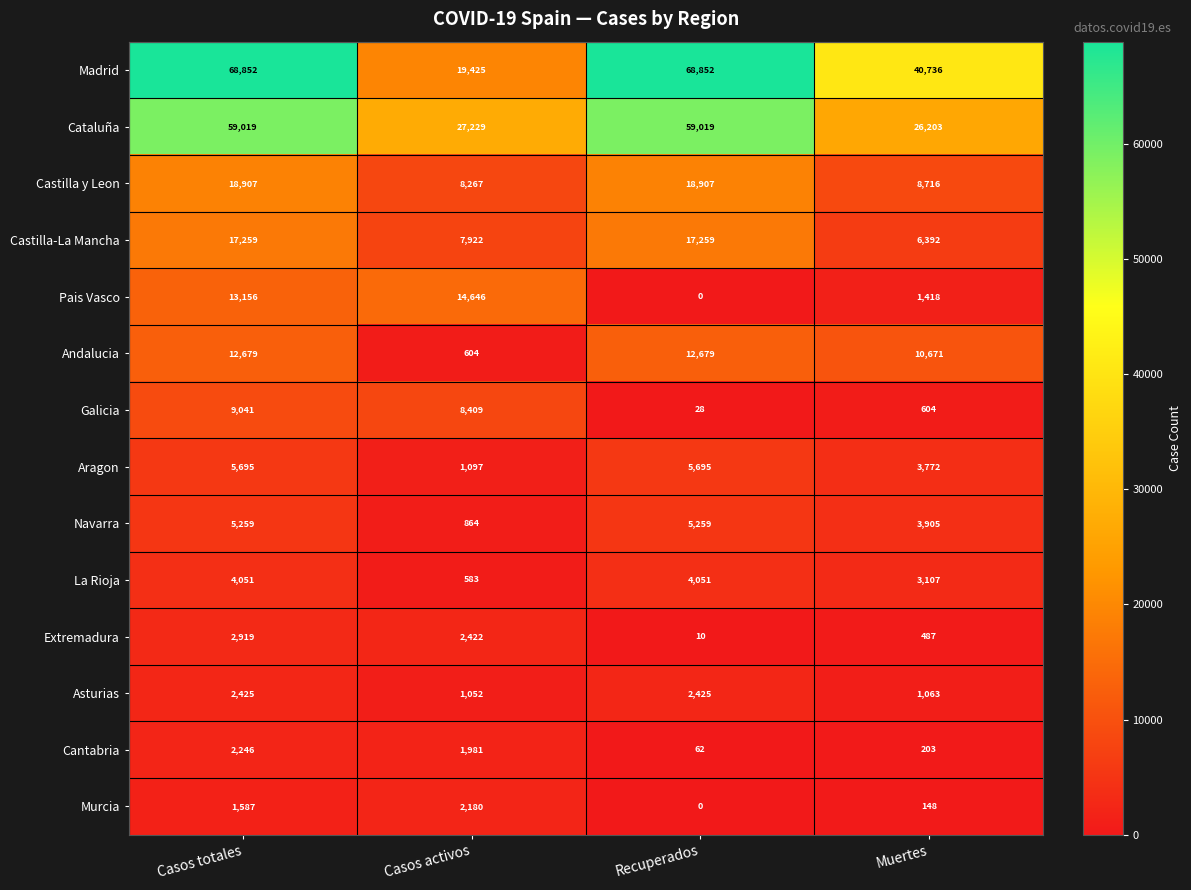

List the series in order of their peak value, highest first.

Madrid, Cataluña, Castilla y Leon, Castilla-La Mancha, Pais Vasco, Andalucia, Galicia, Aragon, Navarra, La Rioja, Extremadura, Asturias, Cantabria, Murcia